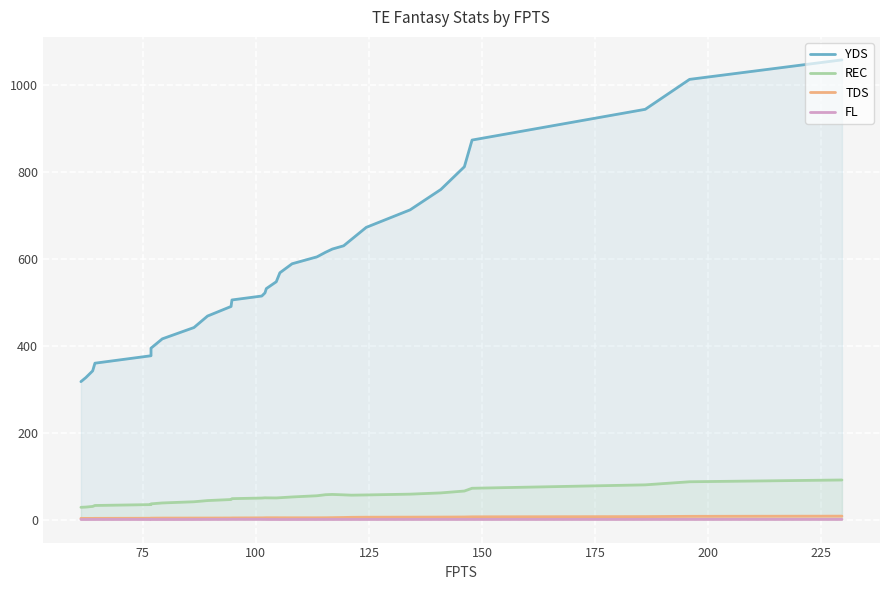

Which series has the largest range (max minus min)?

YDS